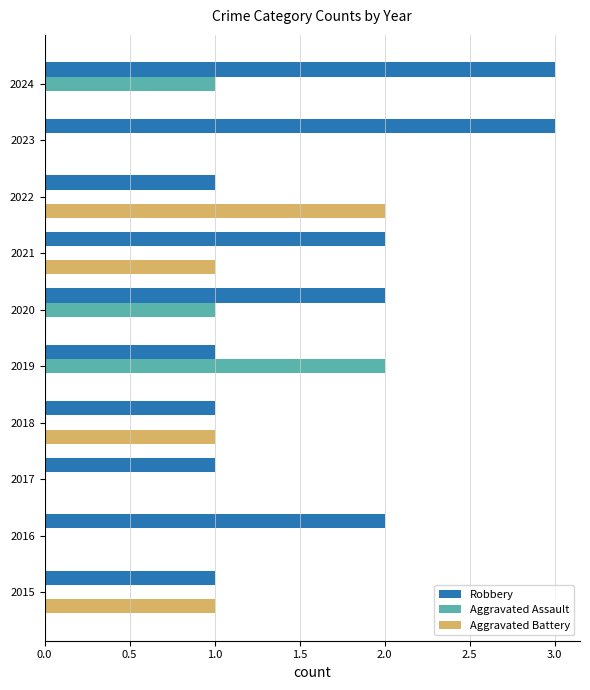

Between 2017 and 2024, which series saw the biggest shift?

Robbery